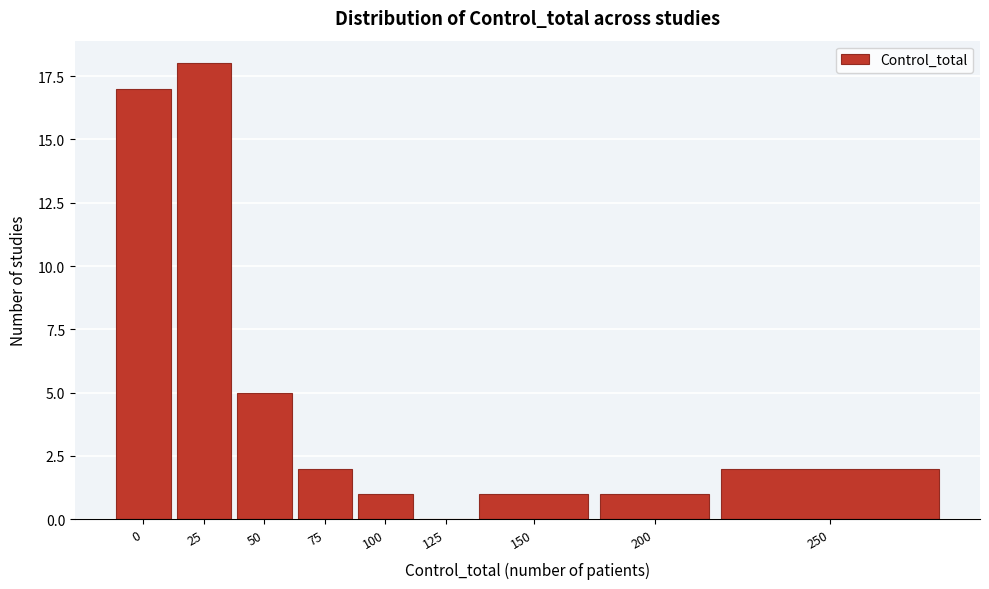

Reading left to right, extract all data points from this chart.

0=17	25=18	50=5	75=2	100=1	125=0	150=1	200=1	250=2